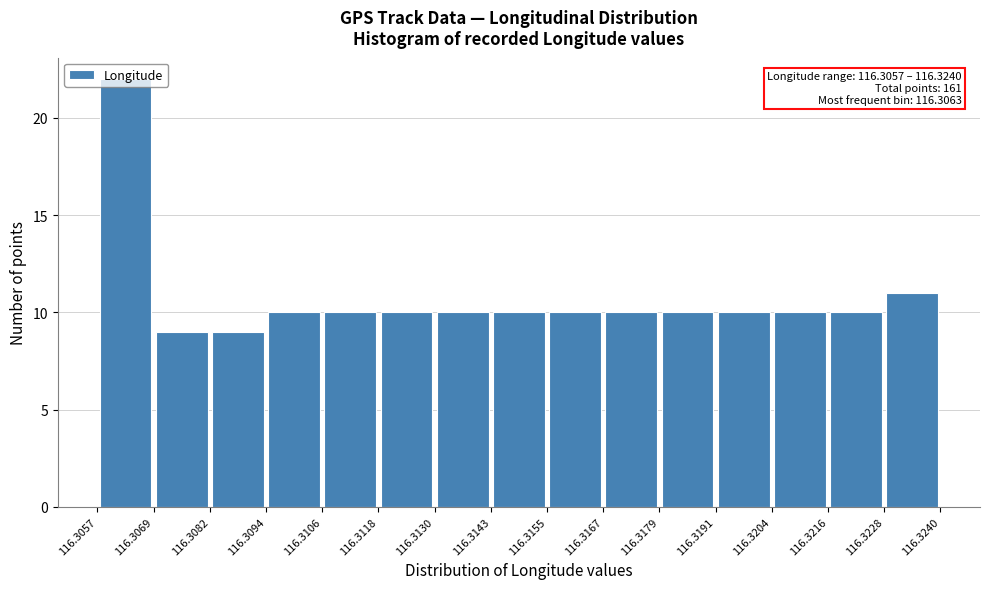

Over which range of the x-axis is the bar tallest?

116.3057 to 116.3069